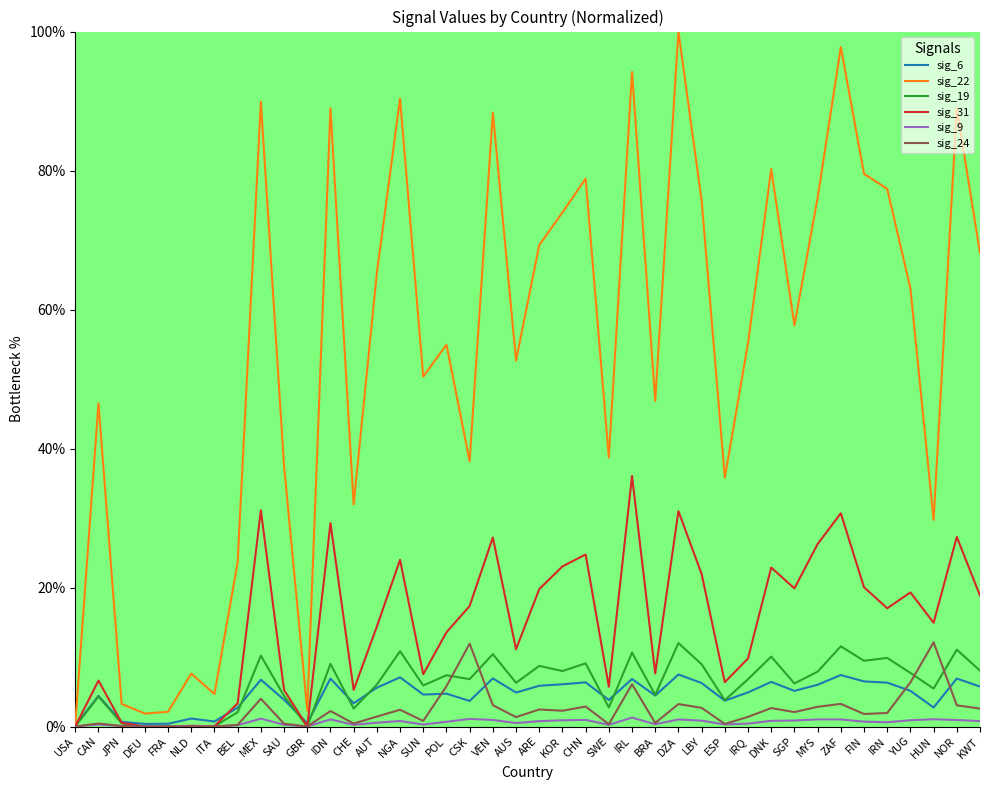

Is the value of sig_31 at ZAF greater than the value of sig_19 at NOR?

Yes